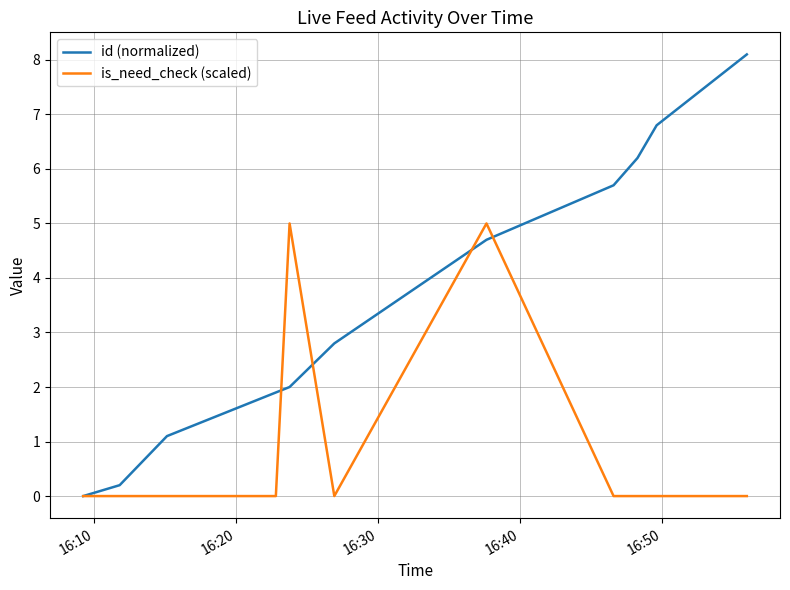

Reading left to right, what are all the values shown in this chart?

id (normalized): 0.0	0.2	1.1	1.9	2.0	2.8	4.7	5.7	6.2	6.8	8.1
is_need_check (scaled): 0.0	0.0	0.0	0.0	5.0	0.0	5.0	0.0	0.0	0.0	0.0